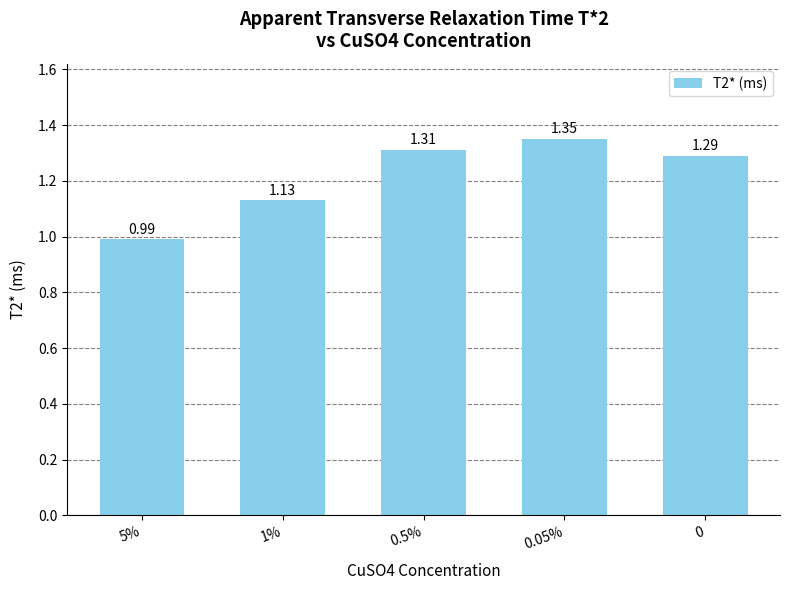

List the labels in order of value, largest first.

0.05%, 0.5%, 0, 1%, 5%